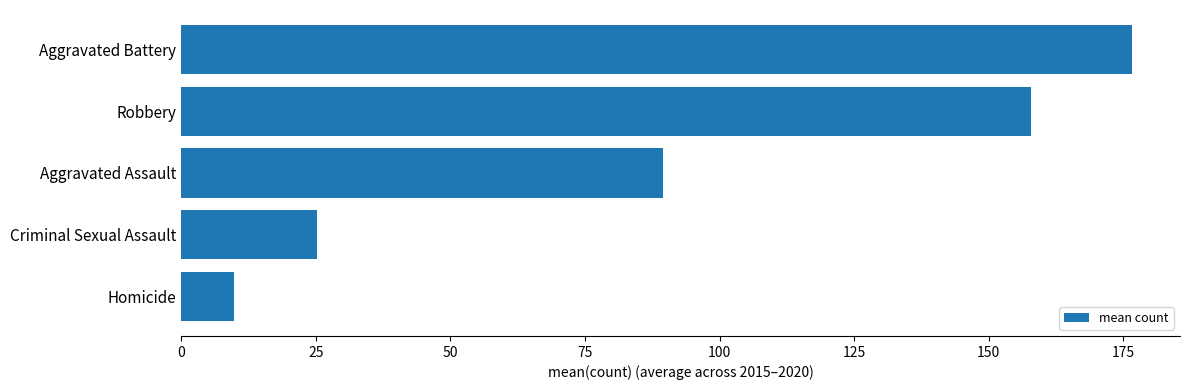

What value does the data have at Aggravated Battery?

176.7